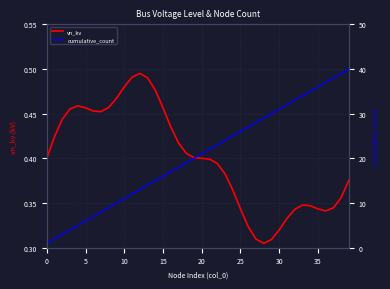

What is the difference between the maximum and minimum values in the cumulative_count series?

39.0